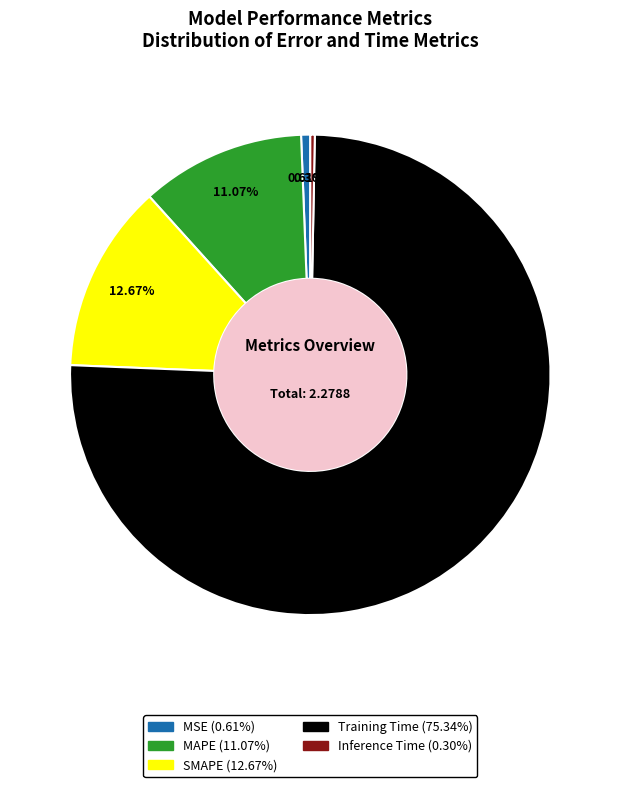

Between Inference Time and SMAPE, which is larger?

SMAPE